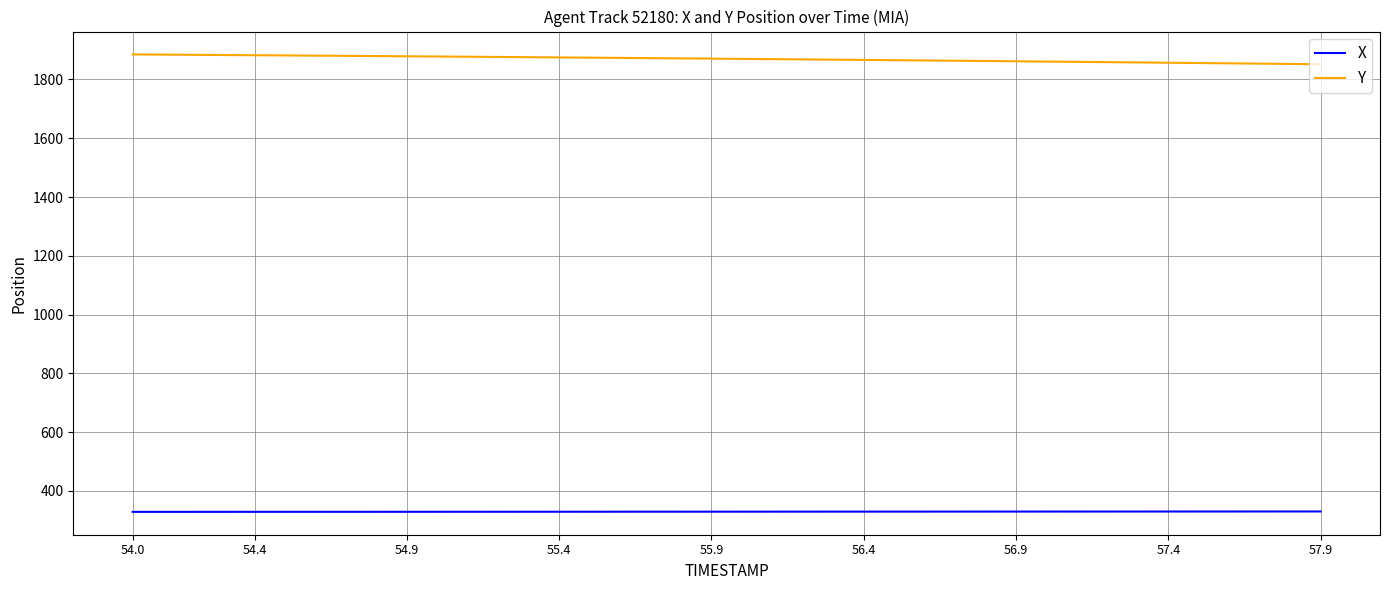

True or false: Y and X intersect in this chart.

False